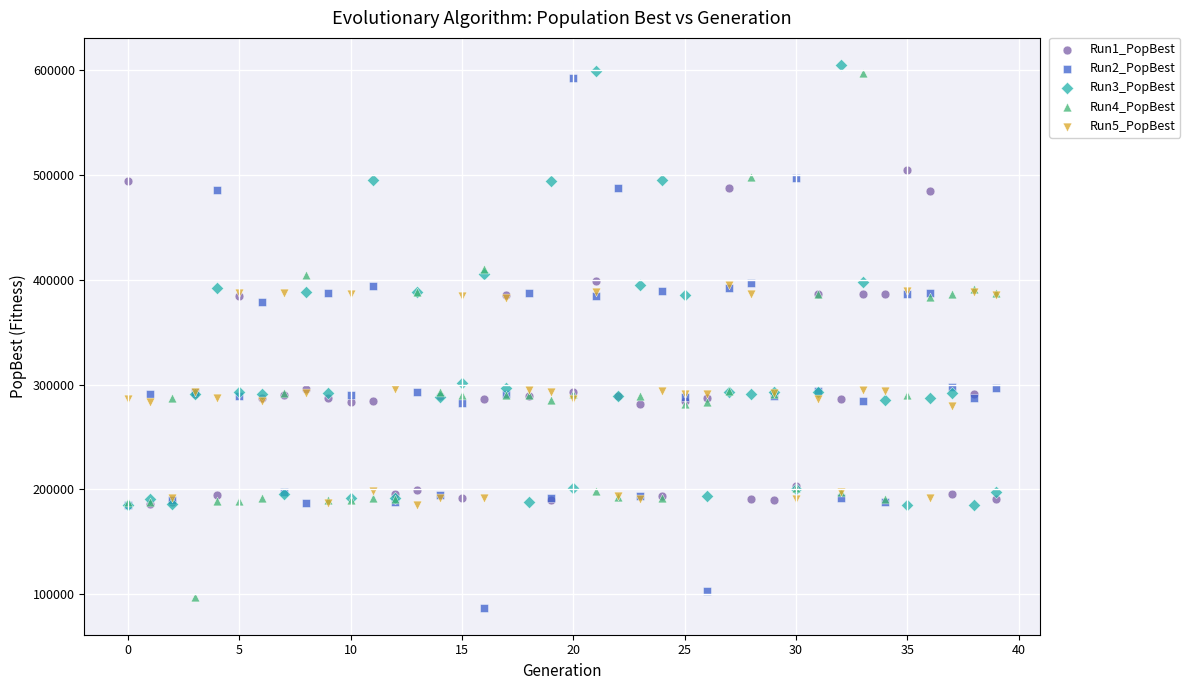

What are all the series names shown in the legend?

Run1_PopBest, Run2_PopBest, Run3_PopBest, Run4_PopBest, Run5_PopBest